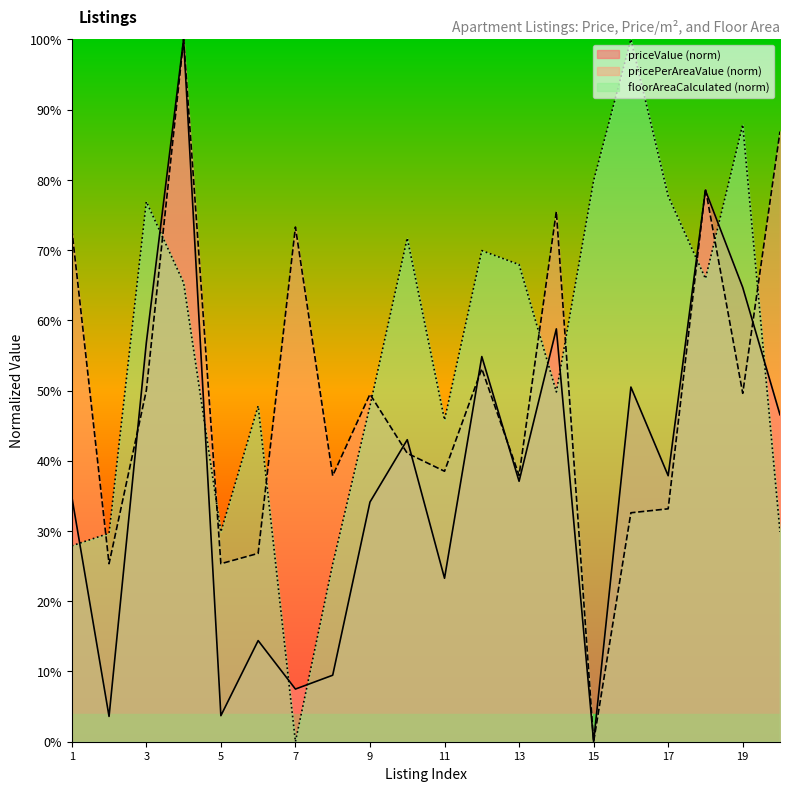

How many times do priceValue and pricePerAreaValue cross each other?

8